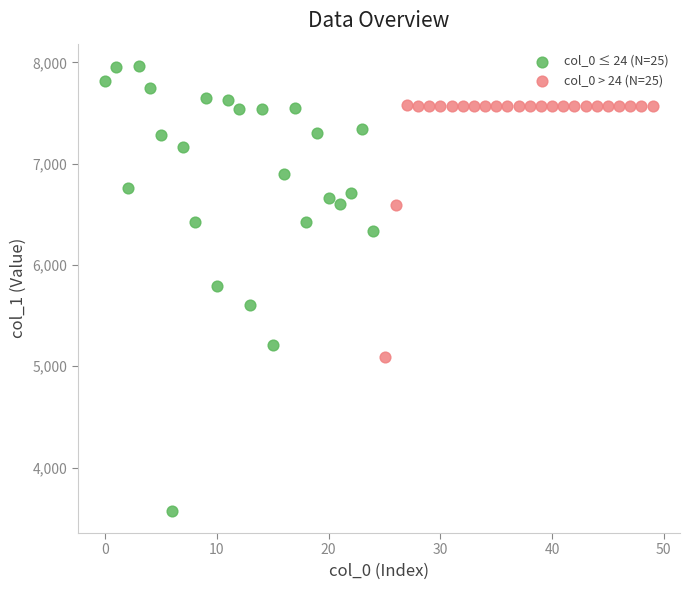

Which series contains the highest Y value?

col_0 ≤ 24 (N=25)